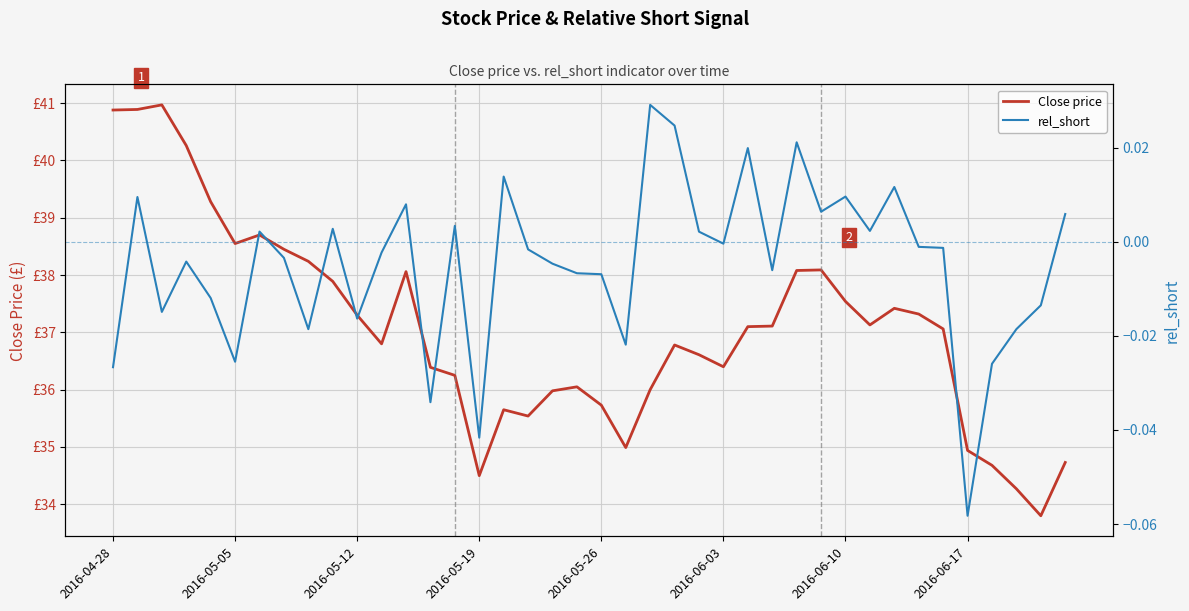

At how many categories does at least one series exceed 39?

5